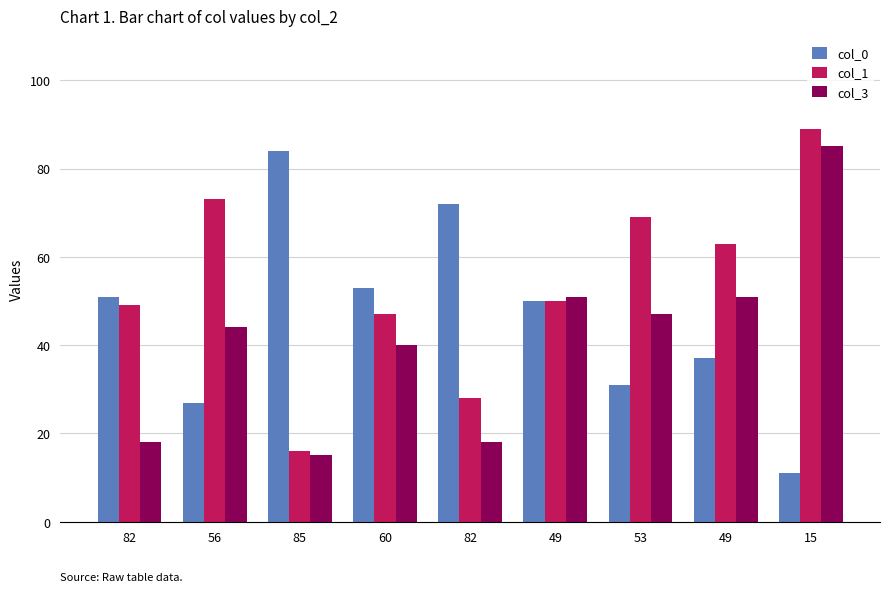

At which category does the chart reach its peak across all series?

15